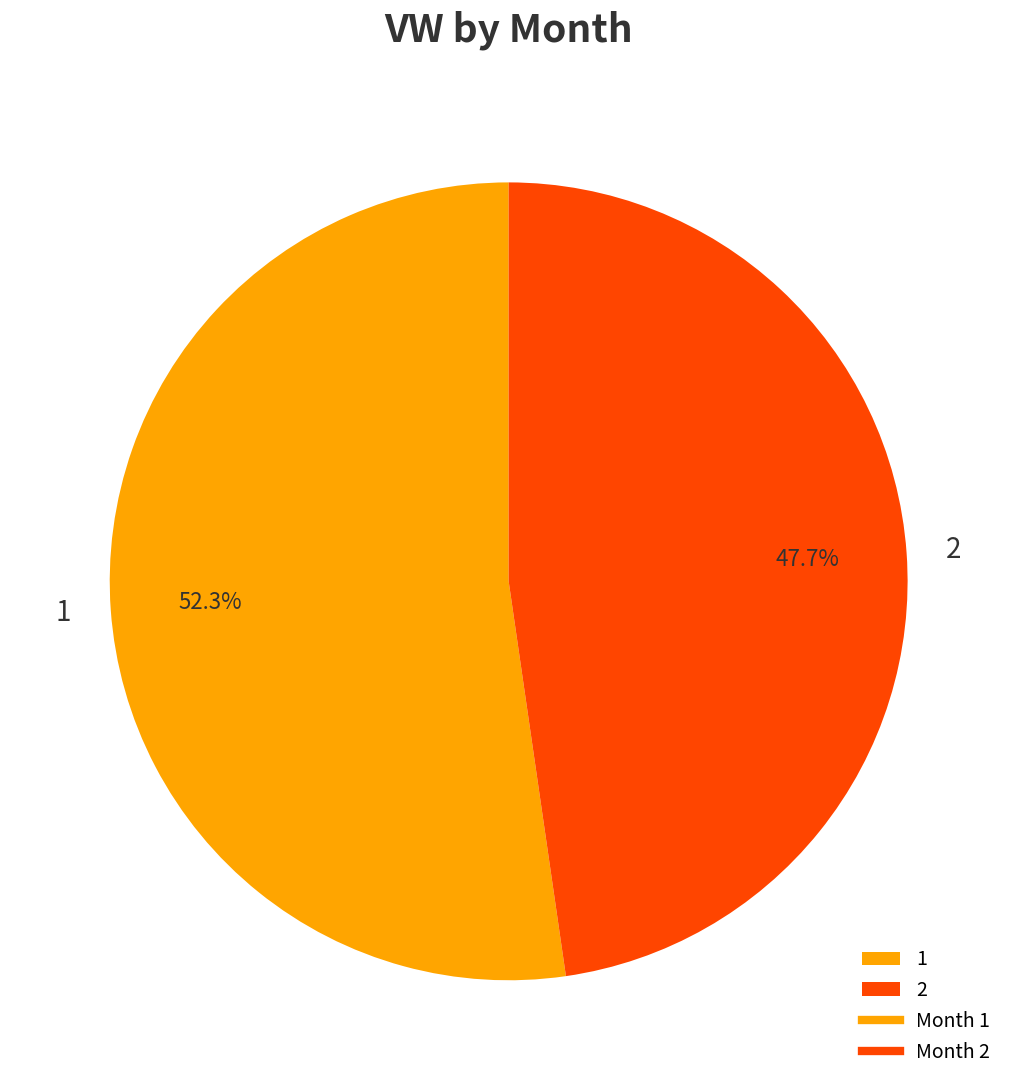

How much of the chart is everything except 2?

52.3%